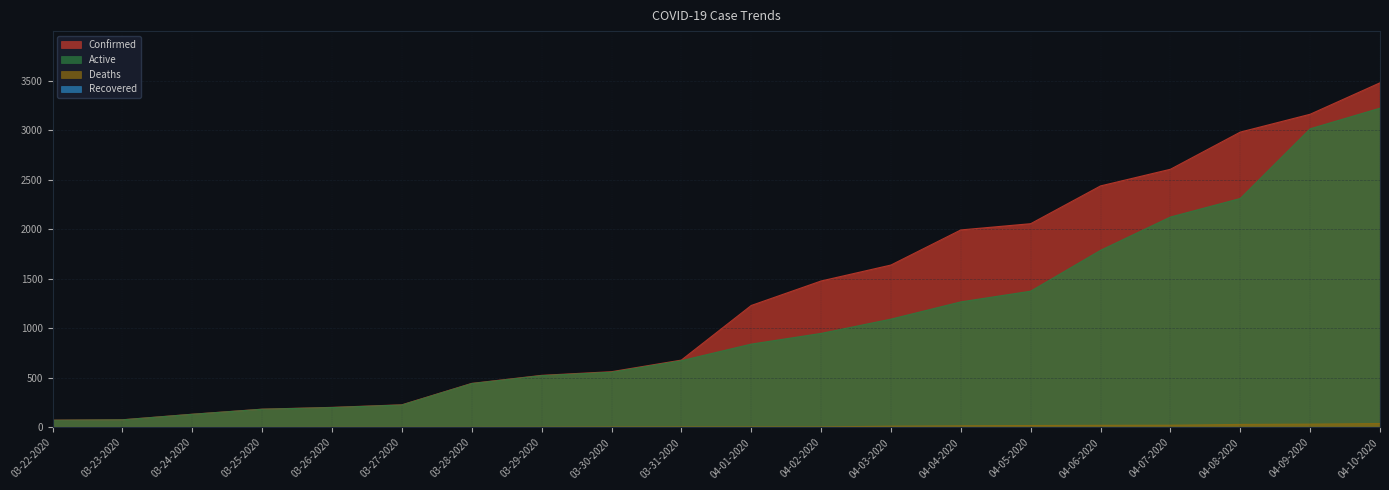

What is the label of the 1st point from the left?

03-22-2020